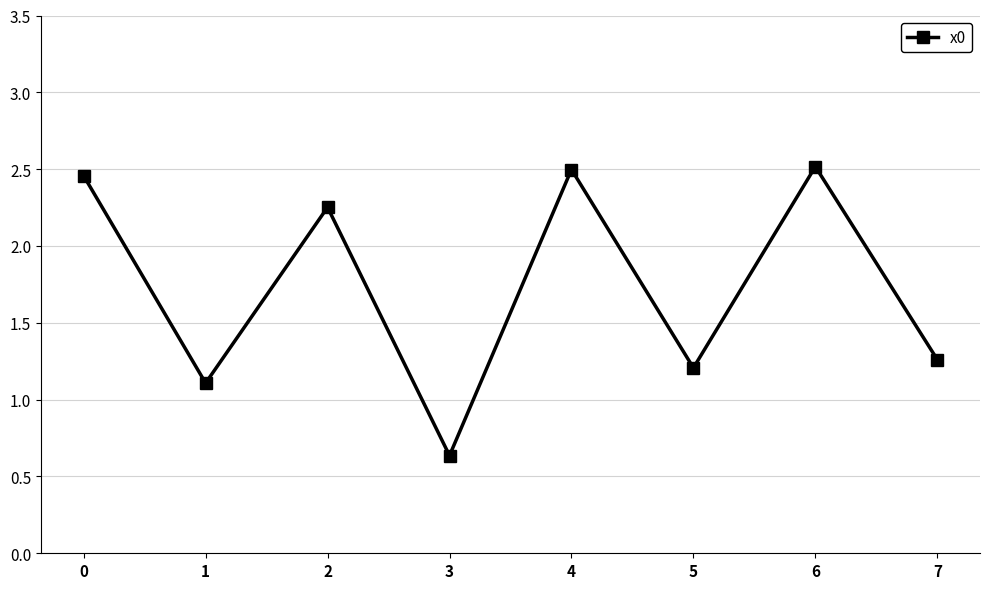

What is the sum of all values?

13.9